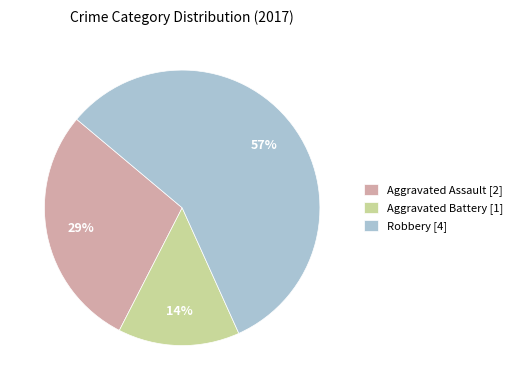

Does any single category account for the majority?

Yes